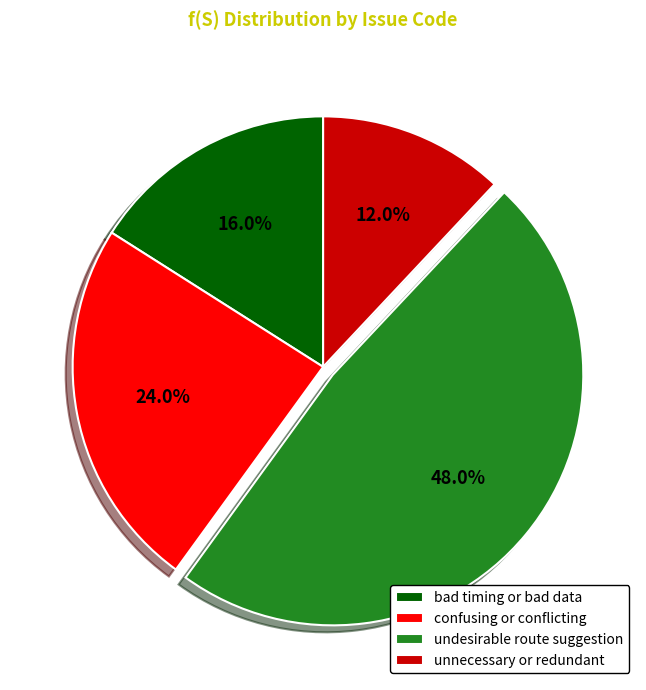

What portion of the pie excludes bad timing or bad data?

84.0%